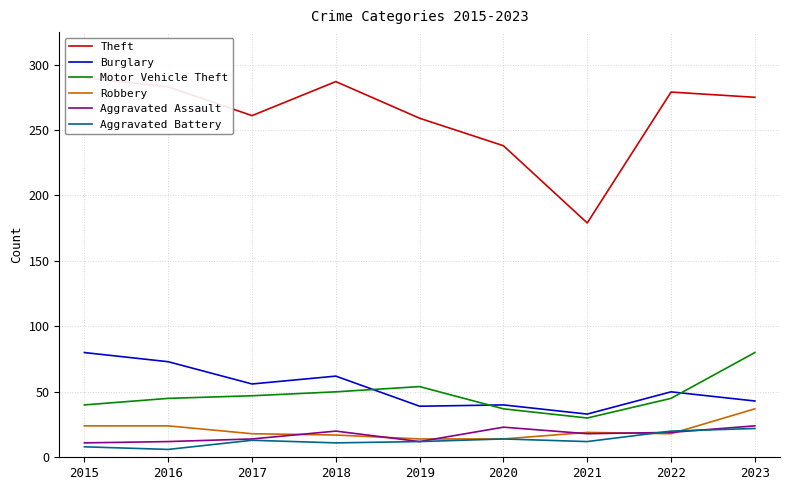

Does the chart have visible grid lines?

Yes